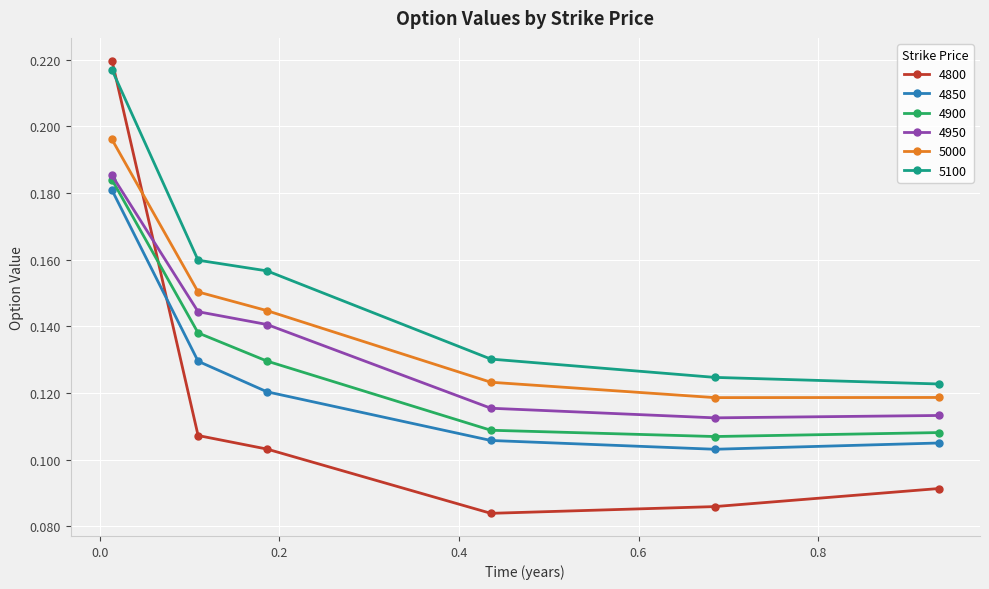

Rank the series by their maximum value, from highest to lowest.

4800, 5100, 5000, 4950, 4900, 4850